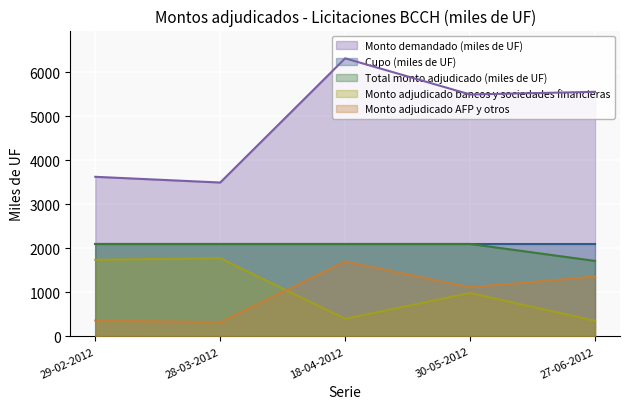

What is the difference between the Monto adjudicado bancos y sociedades financieras values at 18-04-2012 and 30-05-2012?

585